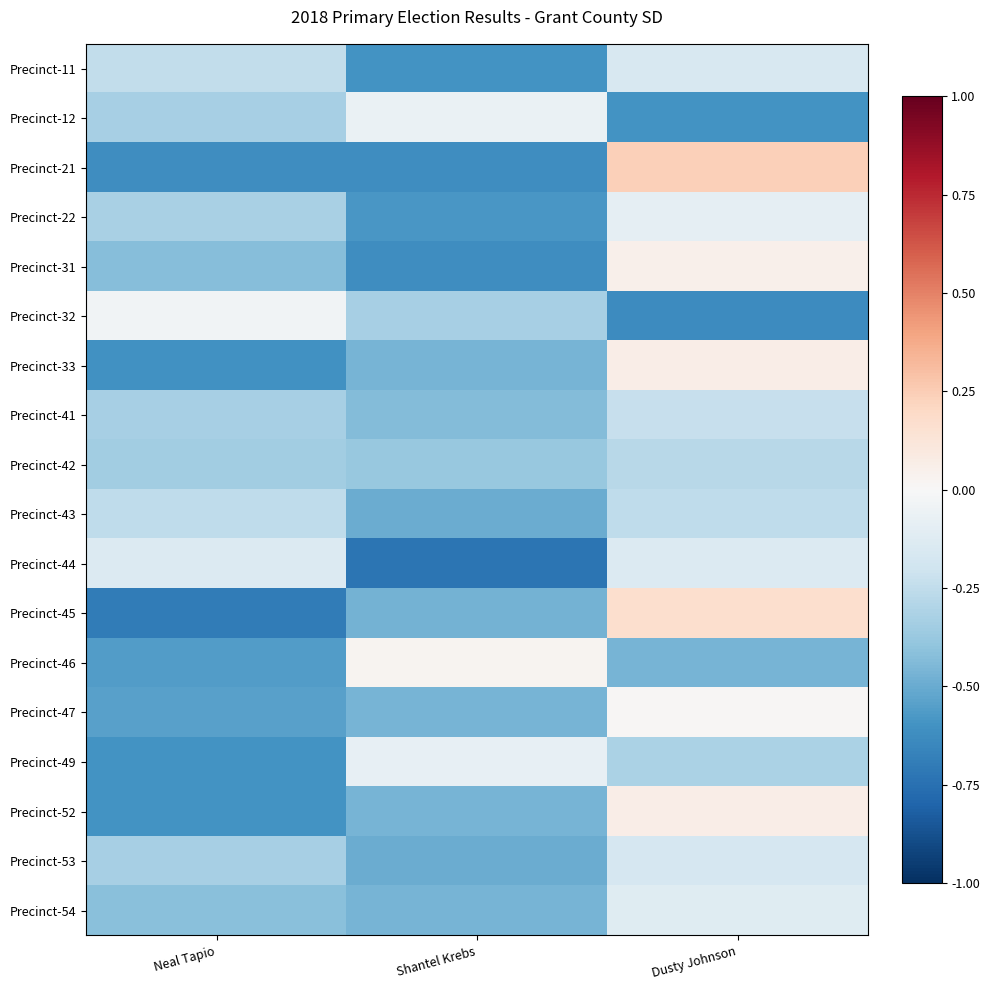

What is the total value across all series at Shantel Krebs?

-7.7